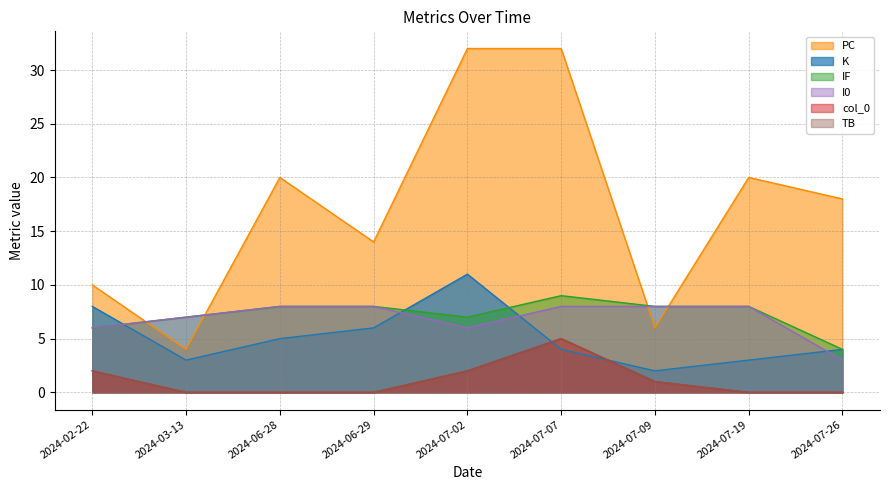

What is the value of the col_0 point at the 6th from the left?

5